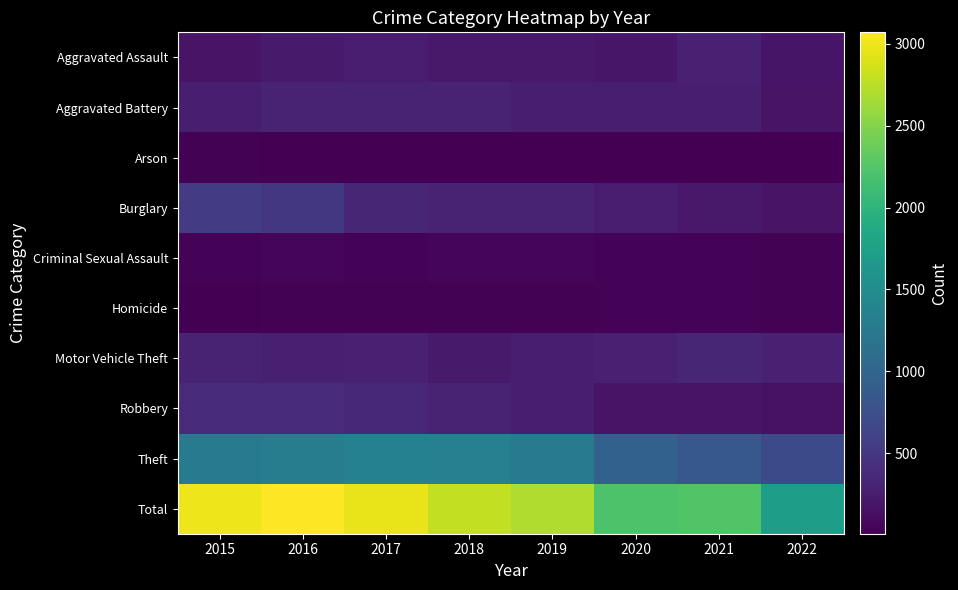

Reading left to right, transcribe all the data shown in this chart.

Aggravated Assault: 2015=164	2016=225	2017=251	2018=220	2019=220	2020=192	2021=295	2022=186
Aggravated Battery: 2015=260	2016=298	2017=303	2018=302	2019=267	2020=269	2021=270	2022=171
Arson: 2015=22	2016=14	2017=12	2018=8	2019=16	2020=12	2021=17	2022=9
Burglary: 2015=552	2016=505	2017=339	2018=319	2019=308	2020=252	2021=220	2022=174
Criminal Sexual Assault: 2015=43	2016=51	2017=41	2018=51	2019=54	2020=39	2021=33	2022=27
Homicide: 2015=13	2016=28	2017=27	2018=23	2019=21	2020=34	2021=38	2022=29
Motor Vehicle Theft: 2015=299	2016=272	2017=285	2018=225	2019=263	2020=287	2021=332	2022=284
Robbery: 2015=372	2016=381	2017=356	2018=302	2019=264	2020=174	2021=175	2022=145
Theft: 2015=1263	2016=1297	2017=1359	2018=1337	2019=1288	2020=954	2021=856	2022=693
Total: 2015=2988	2016=3071	2017=2973	2018=2787	2019=2701	2020=2213	2021=2236	2022=1718